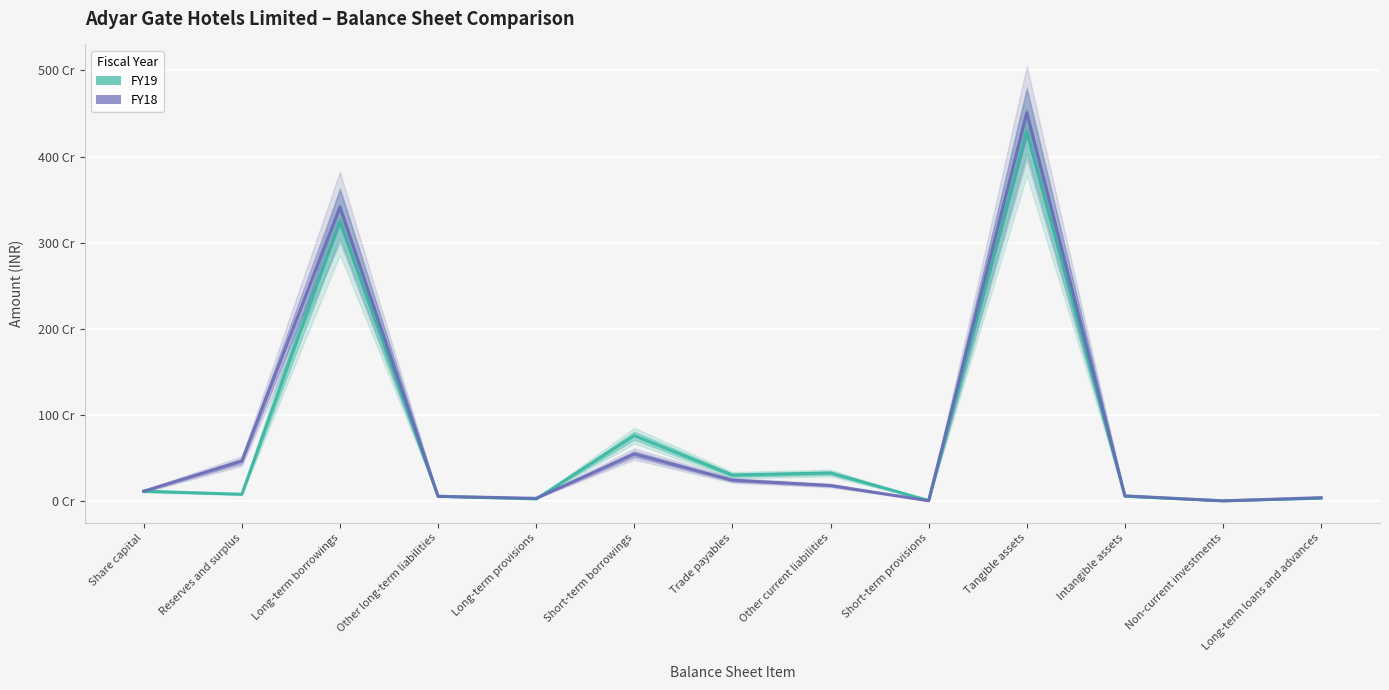

What is the total value across all series at Trade payables?

541988066